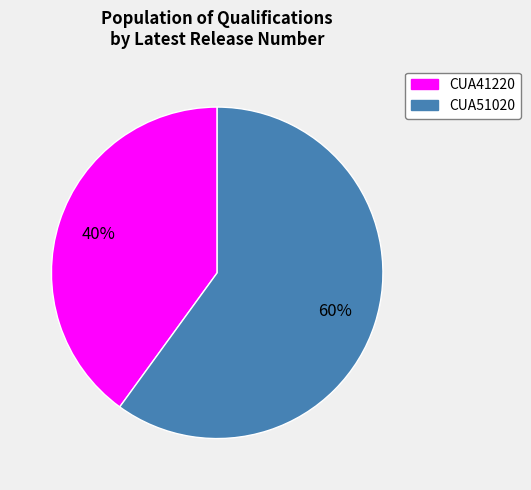

Which slice is the largest?

CUA51020